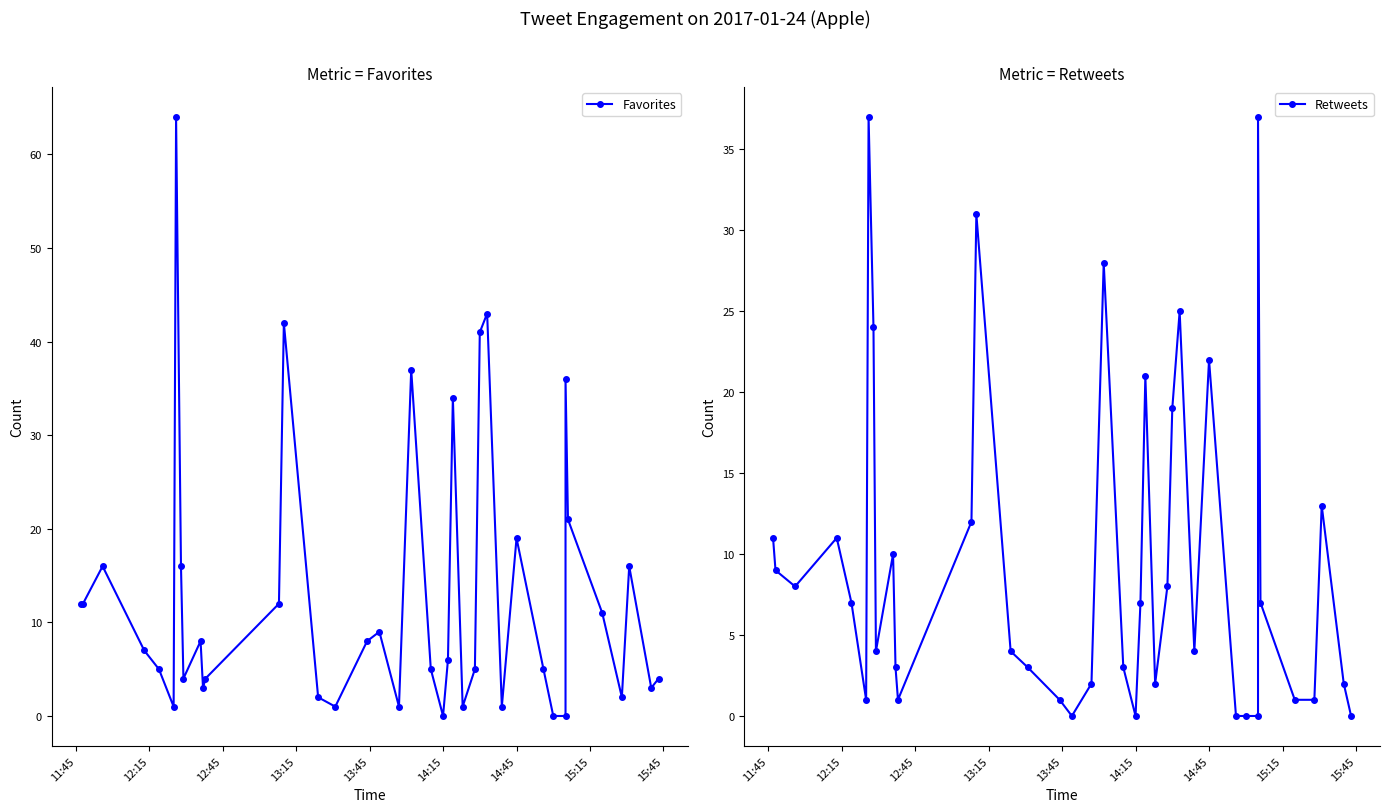

How many intersections are there between Retweets and Favorites?

12